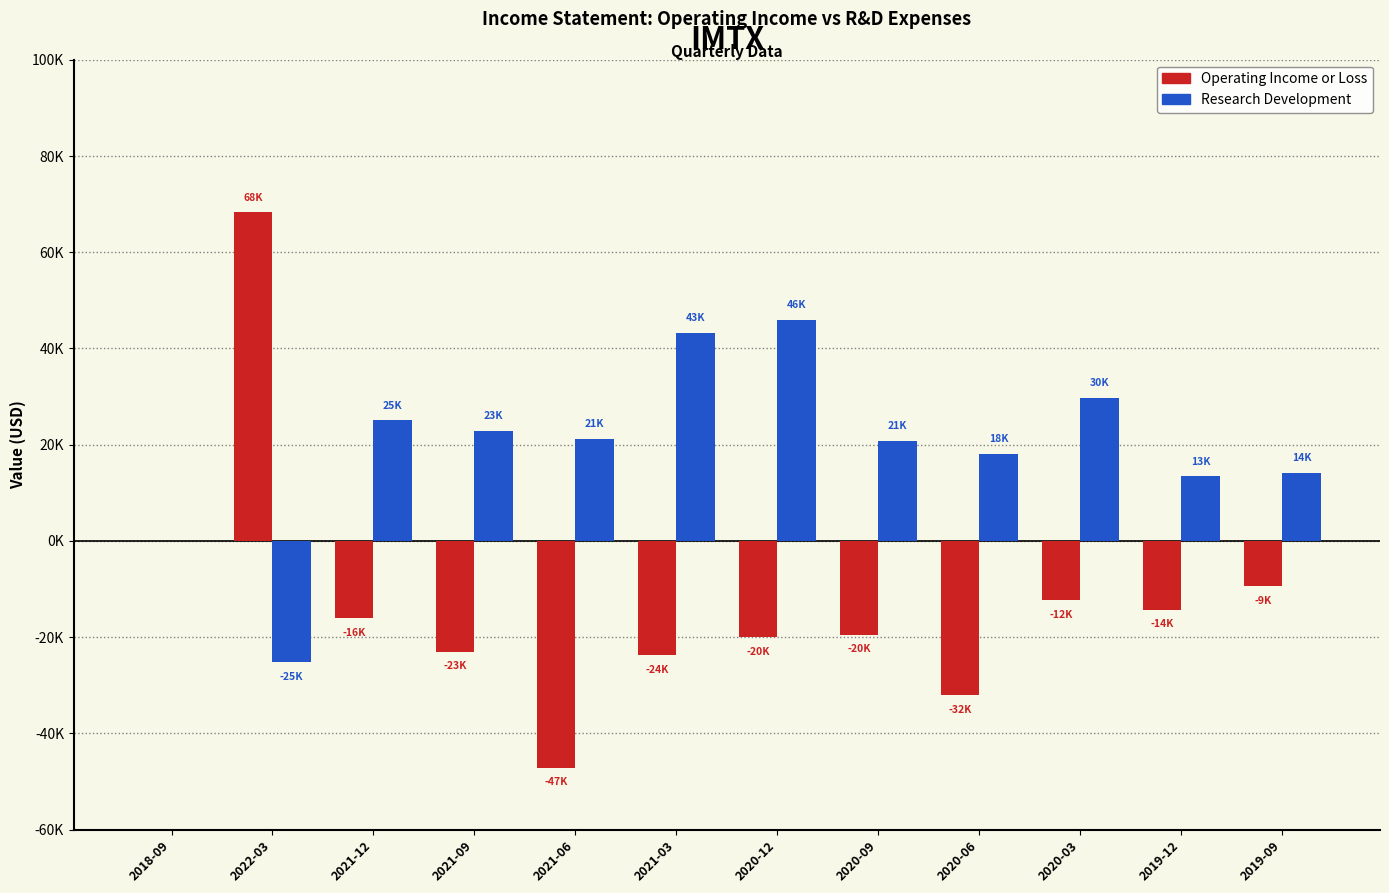

What are all the series names shown in the legend?

Operating Income or Loss, Research Development